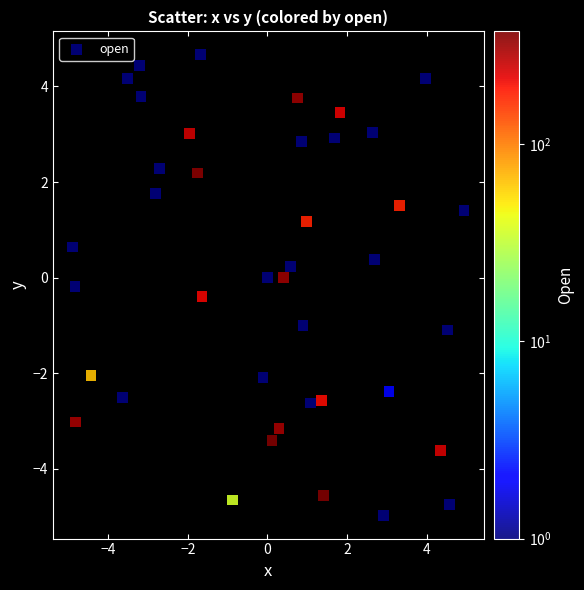

What is the range of X values (max minus min)?

9.8